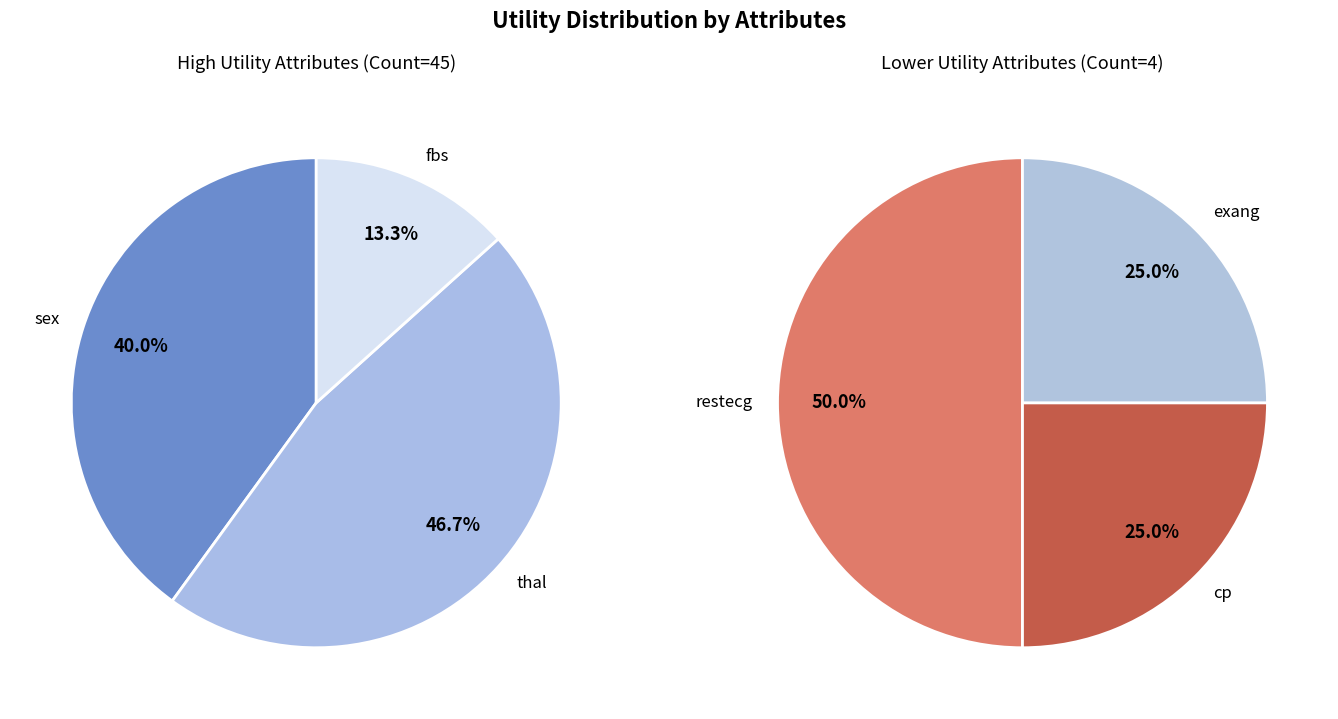

Count the number of slices in the pie.

6